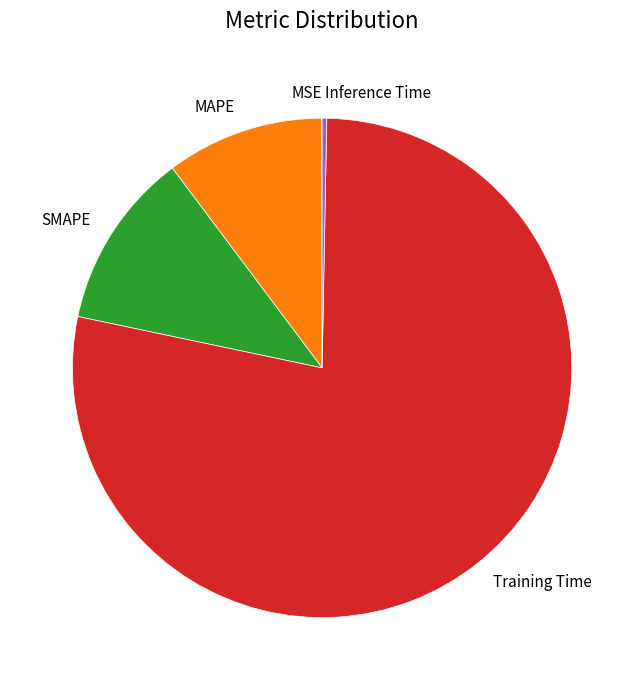

Which has a higher value, SMAPE or Inference Time?

SMAPE